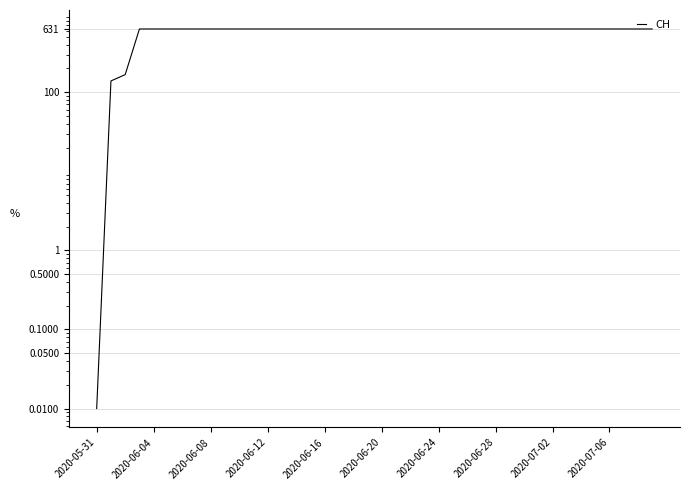

What is the label of the 15th point from the right?

25